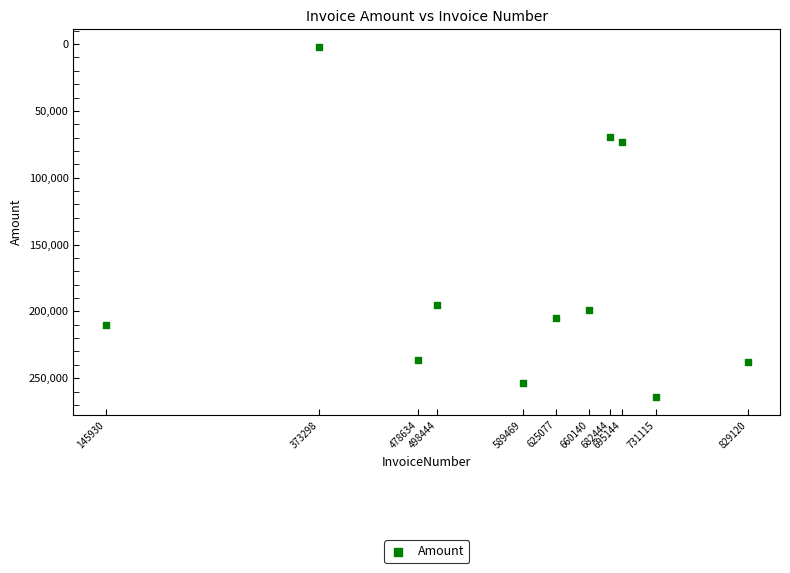

What is the range of X values (max minus min)?

683190